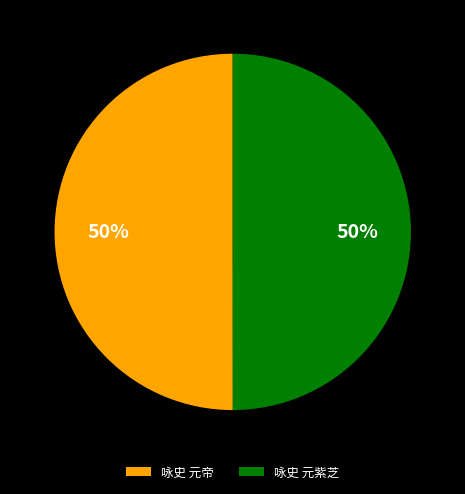

The 咏史 元紫芝 slice represents 50% of the pie. True or false?

True